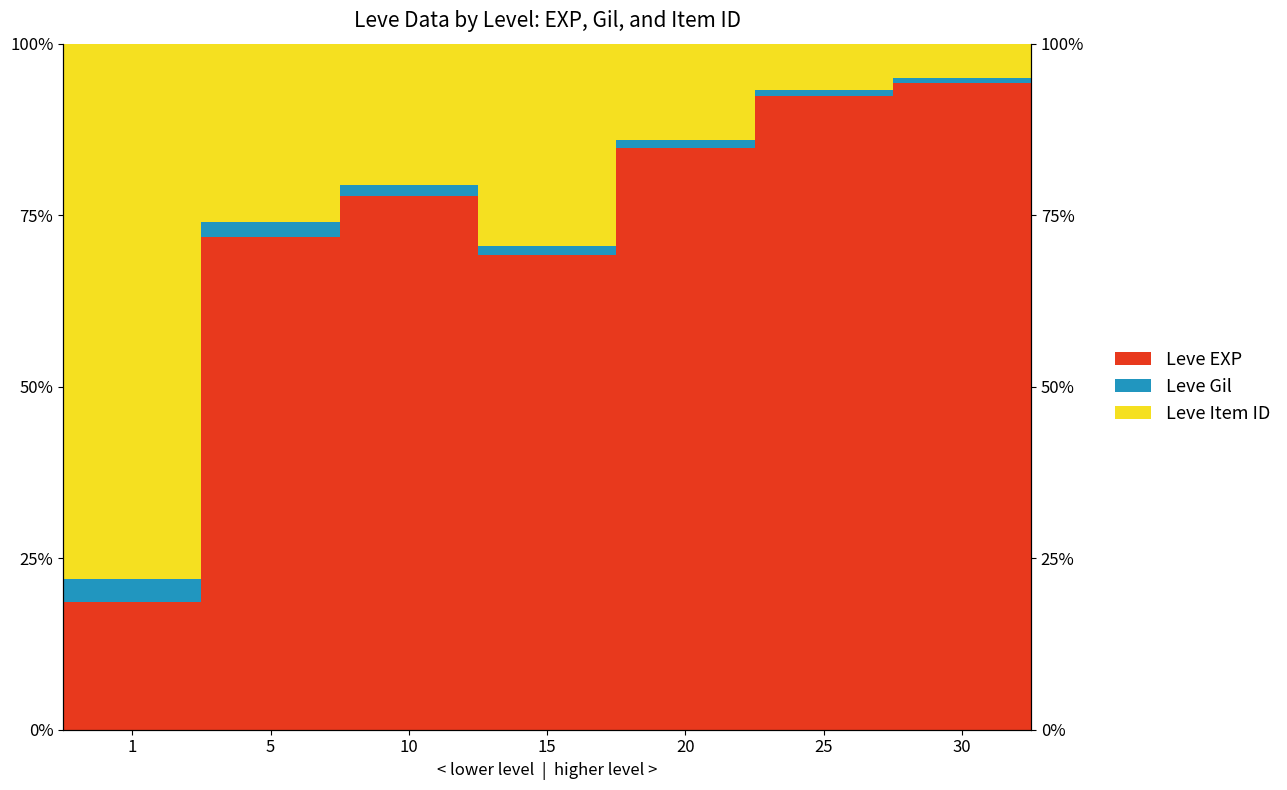

Reading left to right, transcribe all the data shown in this chart.

Leve EXP: 1=18.7	5=71.9	10=77.8	15=69.3	20=84.9	25=92.3	30=94.2
Leve Gil: 1=3.3	5=2.2	10=1.6	15=1.2	20=1.2	25=0.9	30=0.8
Leve Item ID: 1=78.0	5=26.0	10=20.6	15=29.5	20=14.0	25=6.7	30=5.0